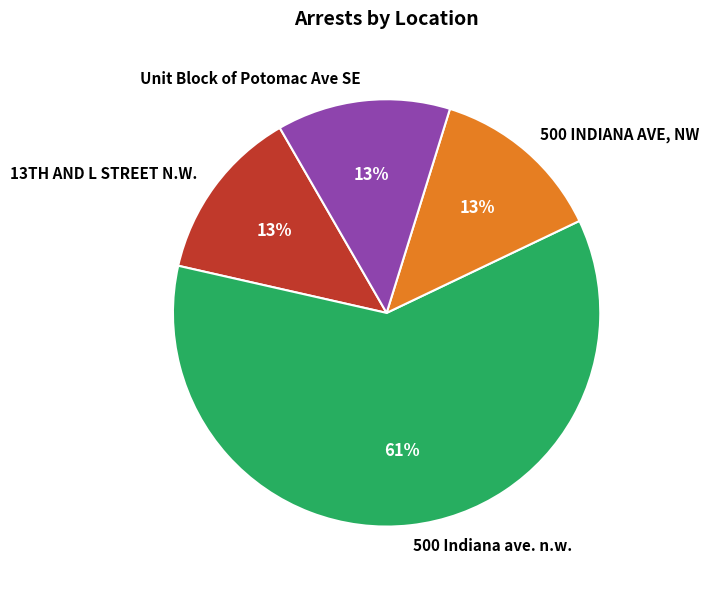

Is it true that 500 INDIANA AVE, NW is 13% of the pie?

True